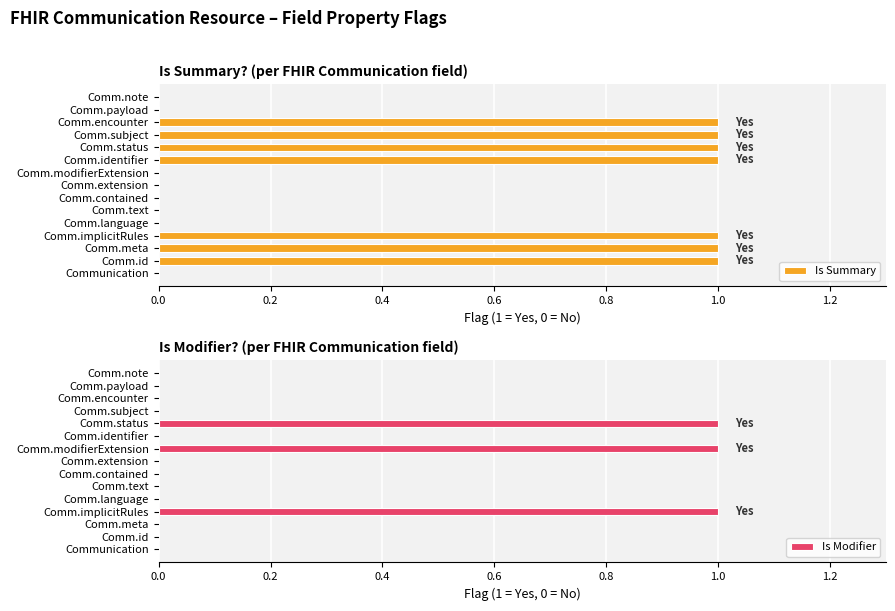

The value of Is Modifier at Comm.payload is 1. True or false?

False